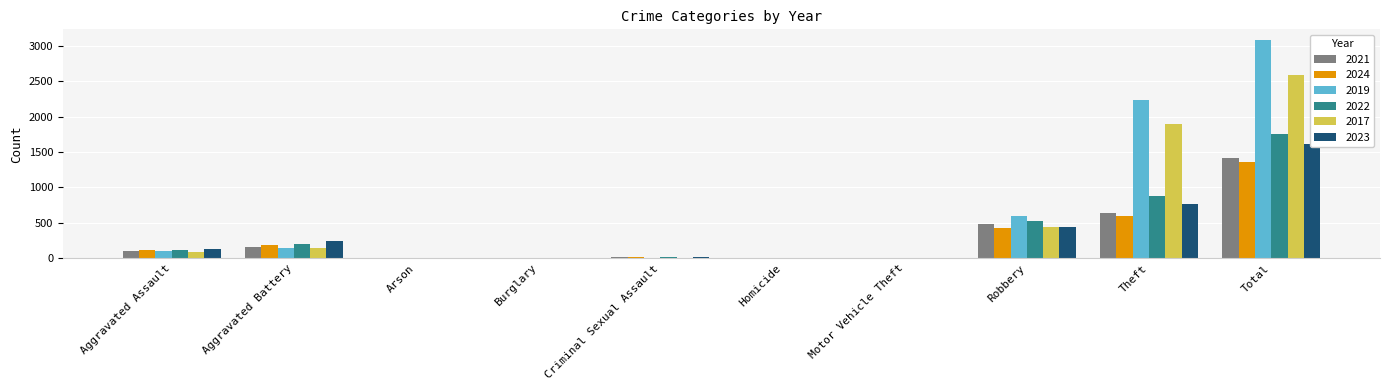

Are the bars horizontal?

No